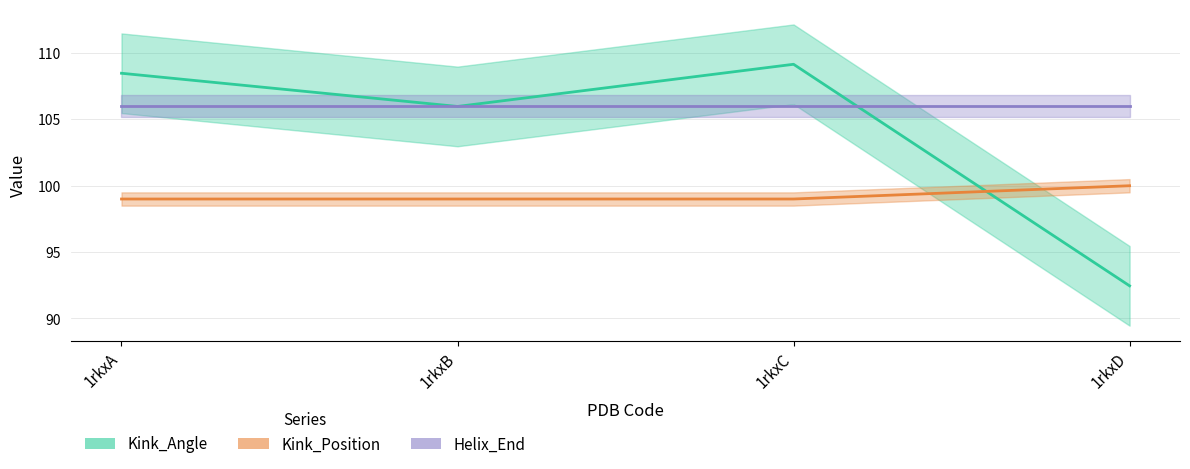

Does the chart have visible grid lines?

Yes